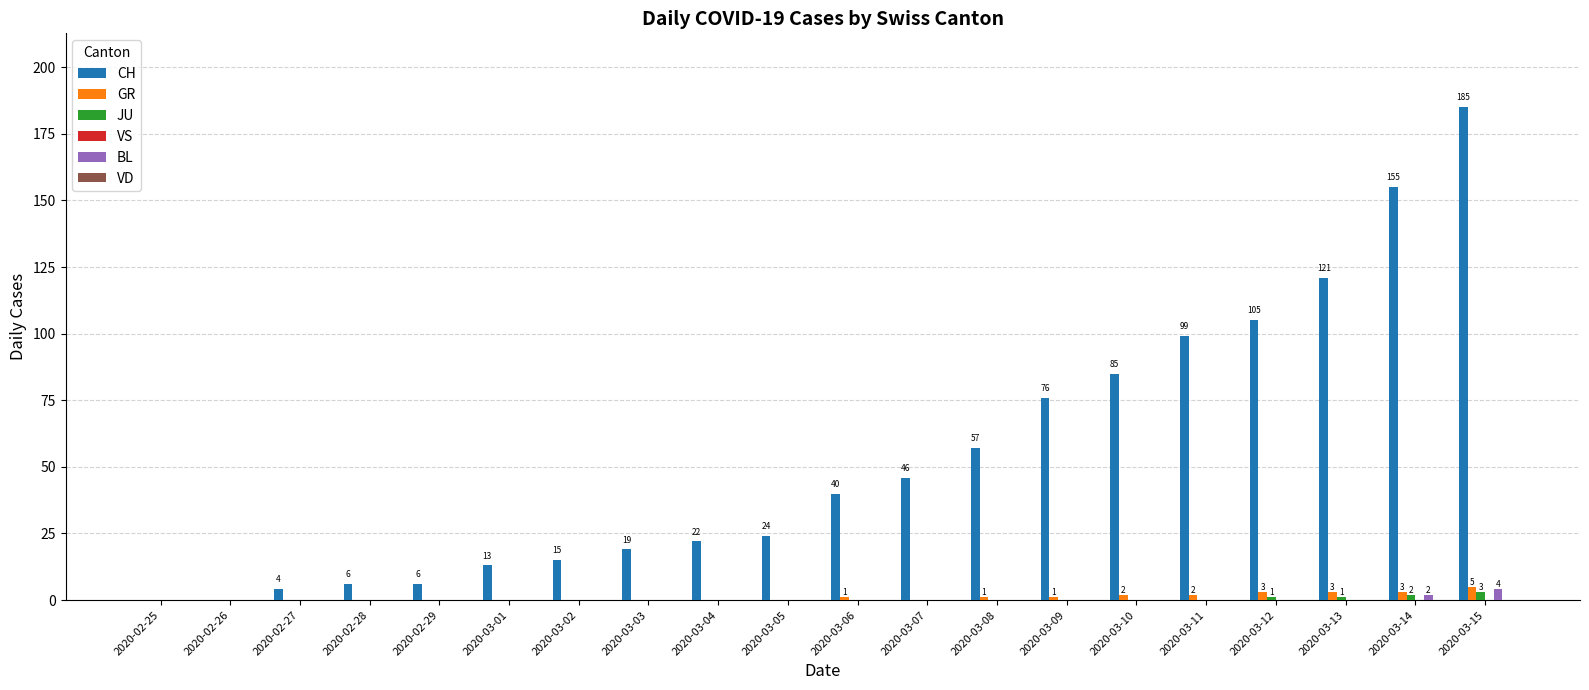

What is the greatest value displayed?

185